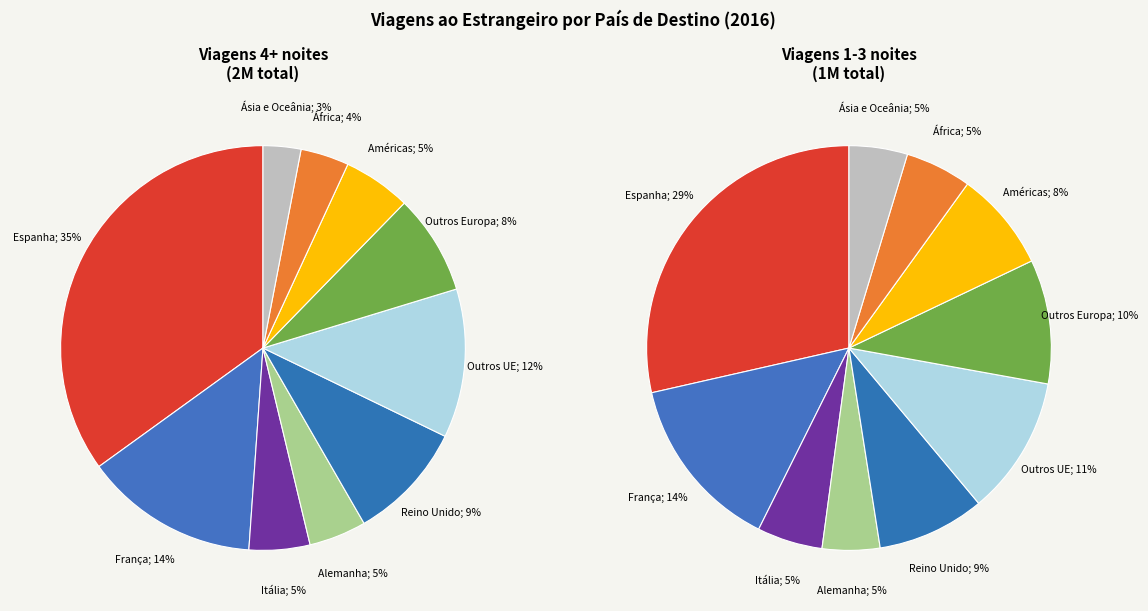

Is it true that Reino Unido is 22% of the pie?

False